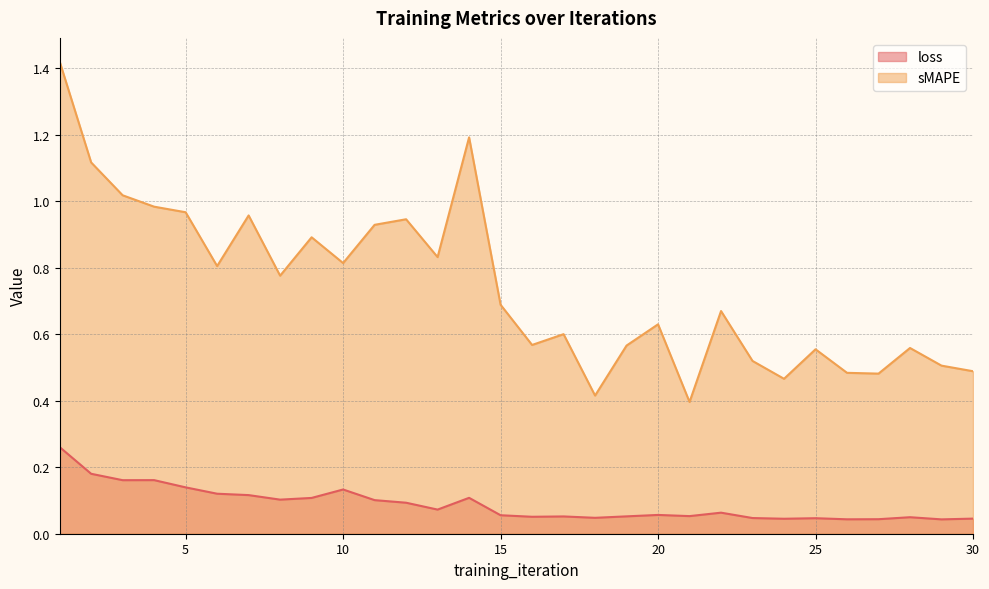

Between 28 and 29, which series saw the biggest shift?

sMAPE